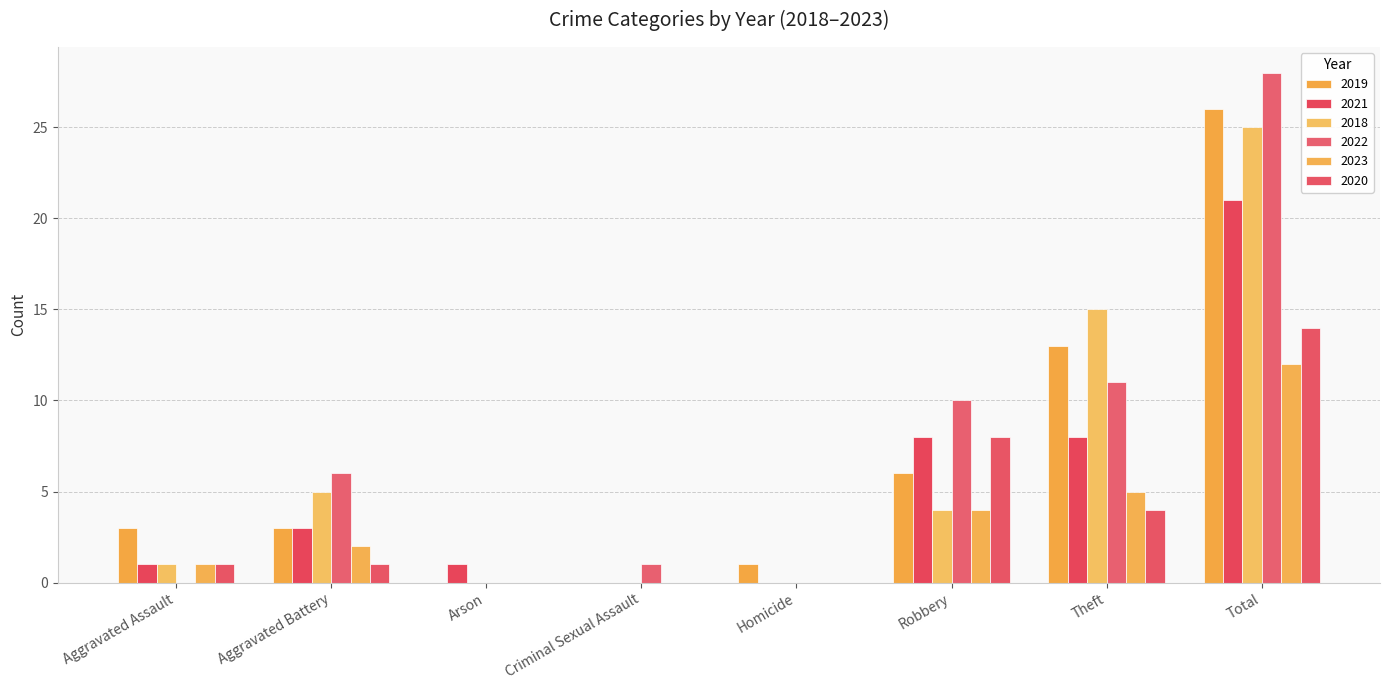

Reading left to right, list all the values displayed in this chart.

2019: Aggravated Assault=3	Aggravated Battery=3	Arson=0	Criminal Sexual Assault=0	Homicide=1	Robbery=6	Theft=13	Total=26
2021: Aggravated Assault=1	Aggravated Battery=3	Arson=1	Criminal Sexual Assault=0	Homicide=0	Robbery=8	Theft=8	Total=21
2018: Aggravated Assault=1	Aggravated Battery=5	Arson=0	Criminal Sexual Assault=0	Homicide=0	Robbery=4	Theft=15	Total=25
2022: Aggravated Assault=0	Aggravated Battery=6	Arson=0	Criminal Sexual Assault=1	Homicide=0	Robbery=10	Theft=11	Total=28
2023: Aggravated Assault=1	Aggravated Battery=2	Arson=0	Criminal Sexual Assault=0	Homicide=0	Robbery=4	Theft=5	Total=12
2020: Aggravated Assault=1	Aggravated Battery=1	Arson=0	Criminal Sexual Assault=0	Homicide=0	Robbery=8	Theft=4	Total=14